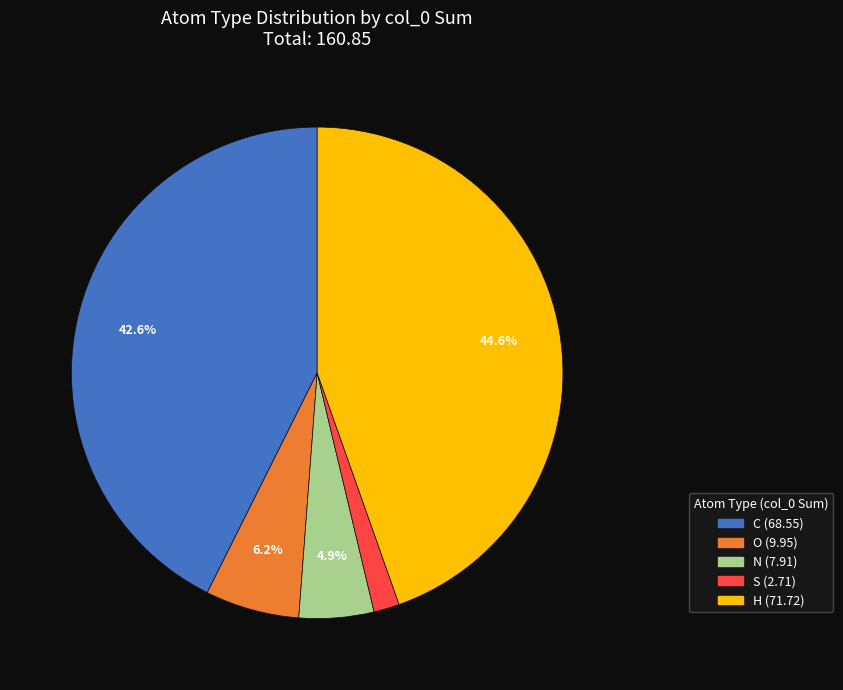

Is there any slice that represents more than half of the pie?

No